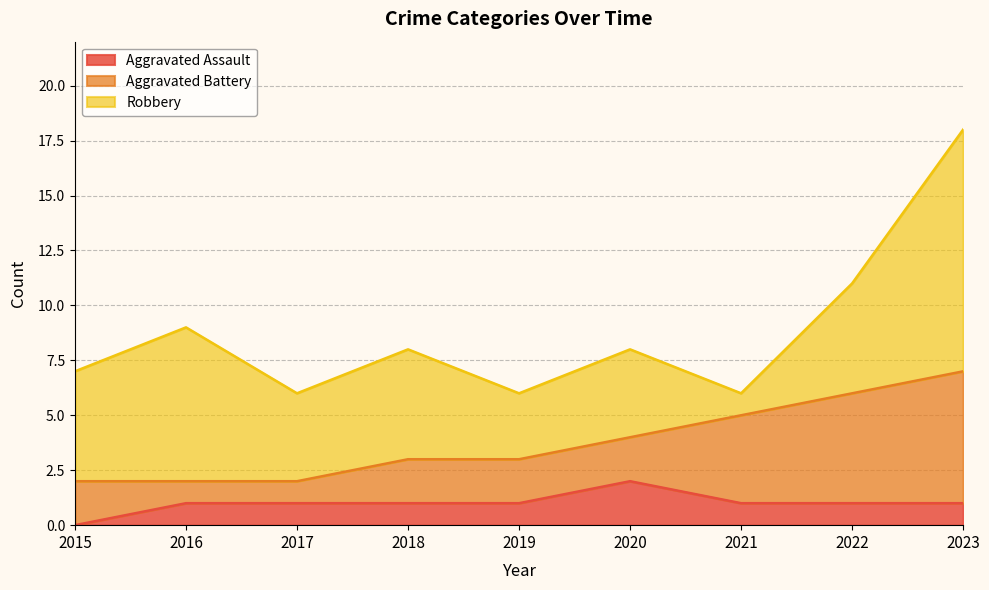

Read the Robbery value at 2021.

1